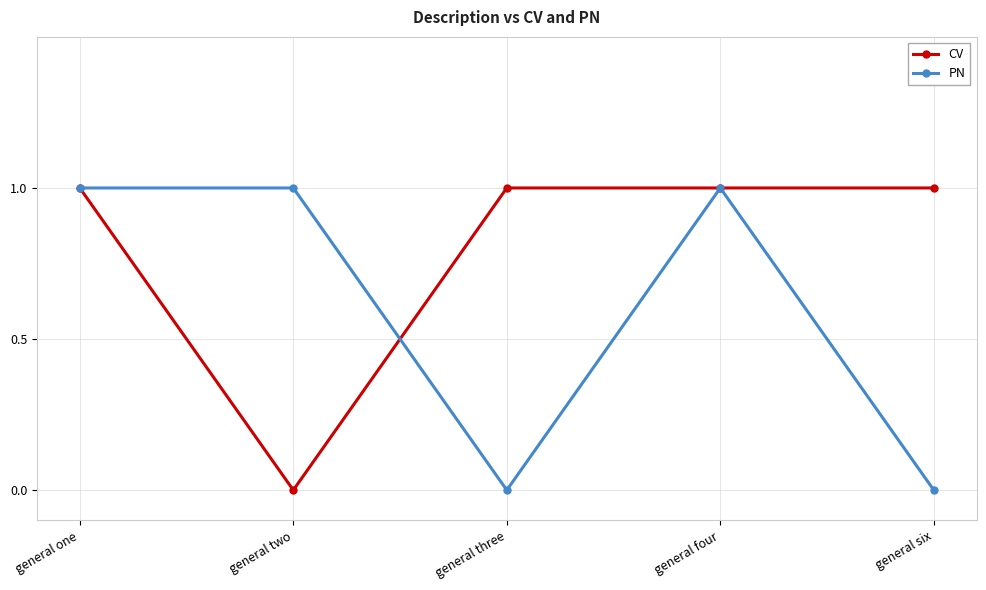

At general two, list the series in order from smallest to largest.

CV, PN